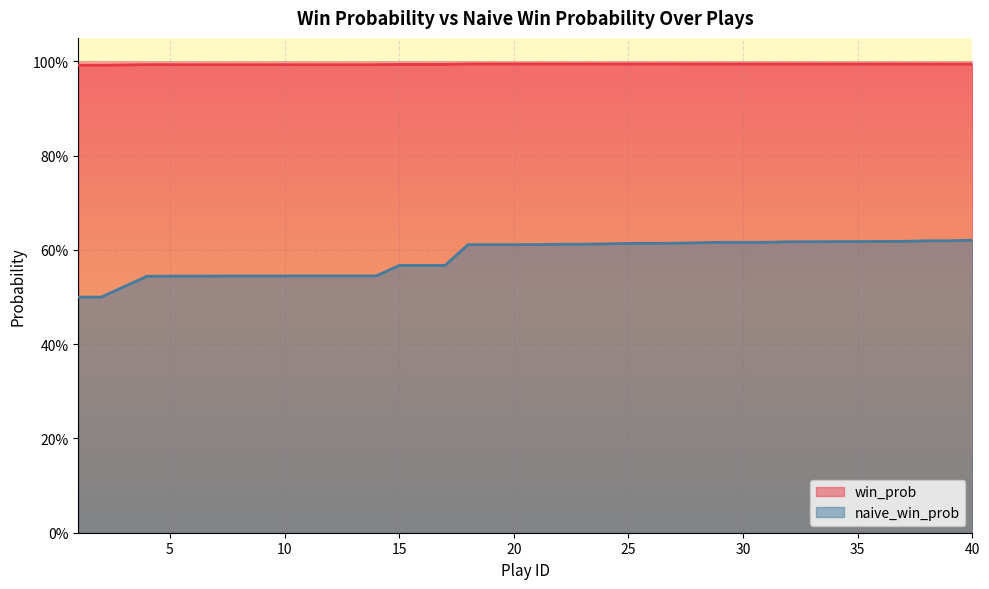

List the labels in order of win_prob value, smallest first.

2, 1, 3, 11, 12, 13, 14, 10, 9, 8, 7, 5, 6, 4, 17, 15, 16, 40, 38, 39, 37, 36, 35, 34, 33, 32, 29, 30, 31, 28, 27, 26, 25, 24, 23, 22, 21, 18, 19, 20